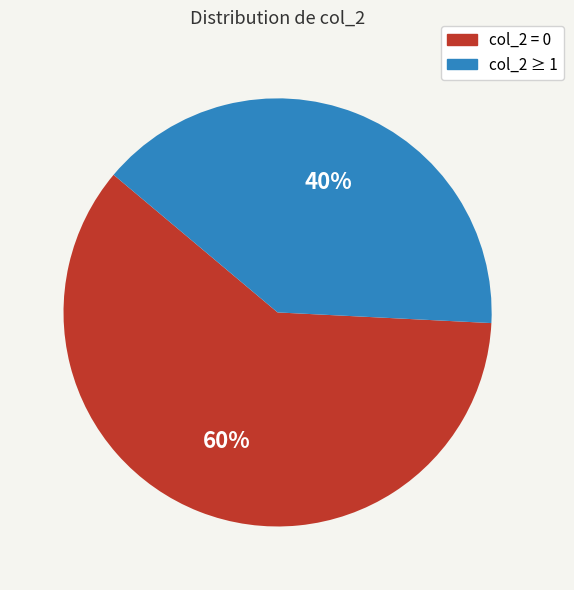

How many segments does this pie chart have?

2